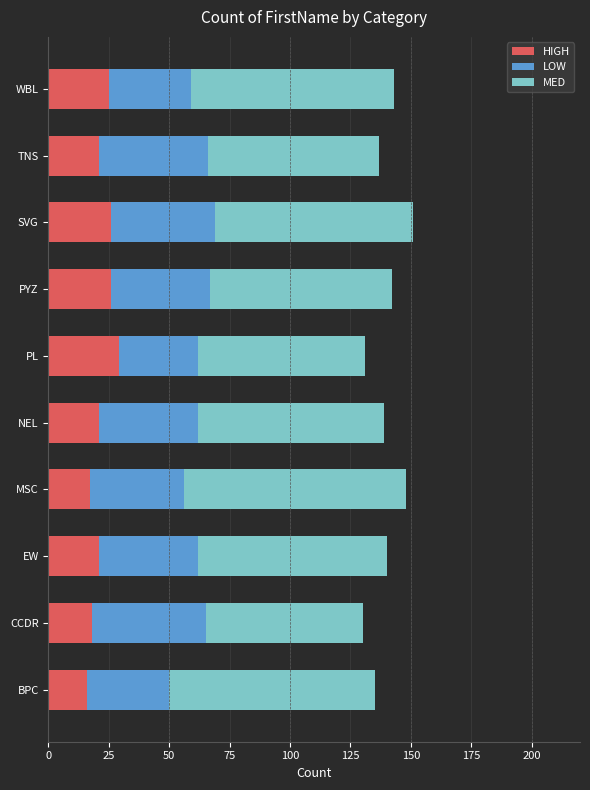

What value does the HIGH series have at BPC?

16